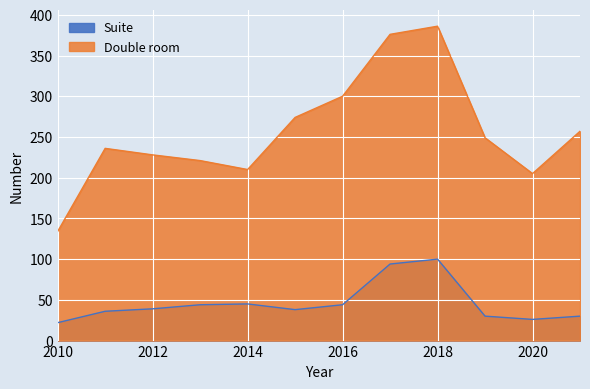

Where does the Suite series first go above 39?

2013